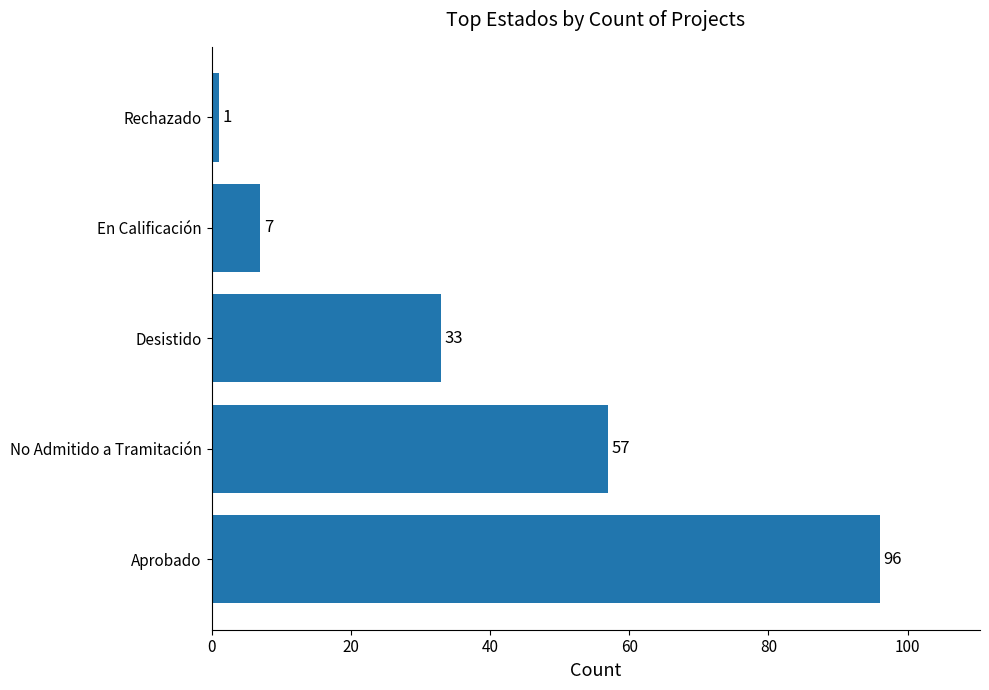

How many bars are there in total?

5